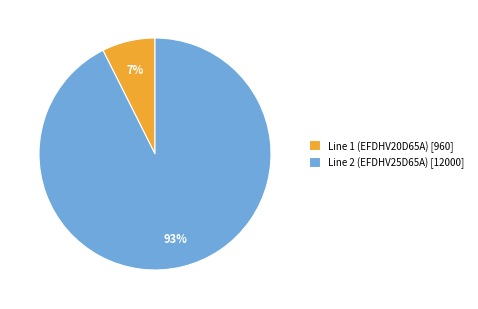

Which has a higher value, Line 1 (EFDHV20D65A) [960] or Line 2 (EFDHV25D65A) [12000]?

Line 2 (EFDHV25D65A) [12000]